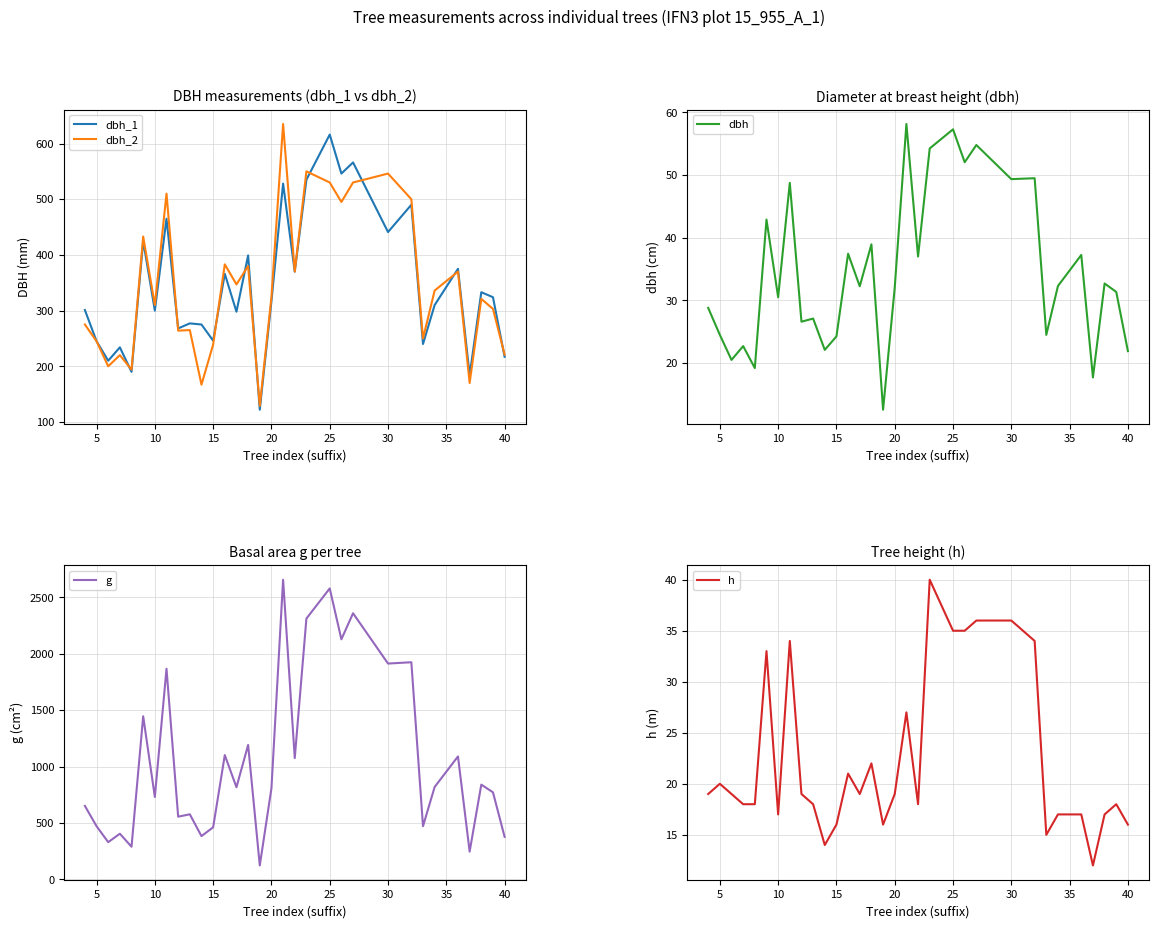

How many interior local valleys does the dbh series have?

12